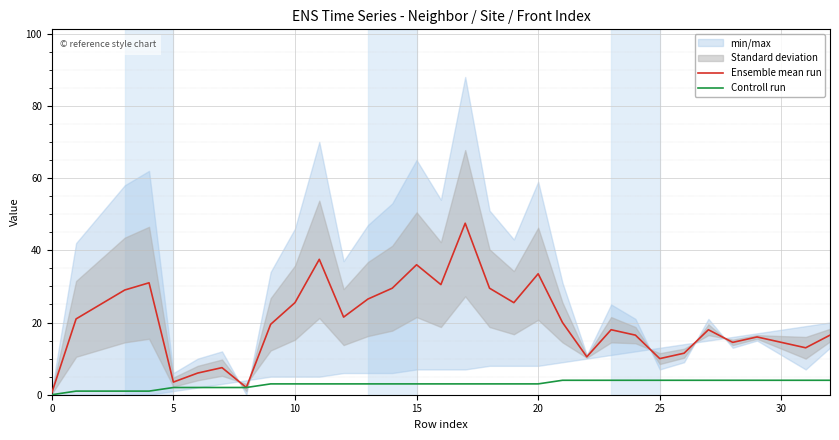

What is the minimum value for Ensemble mean run?

0.5